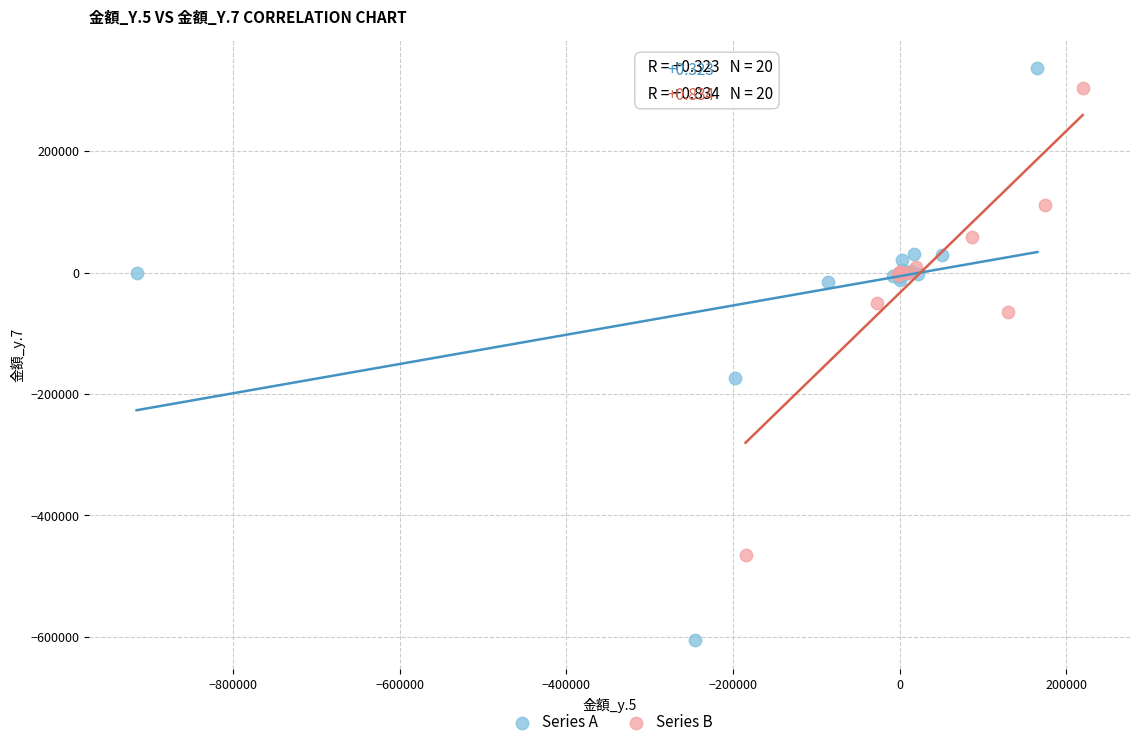

Which series has the widest spread of Y values?

Series A